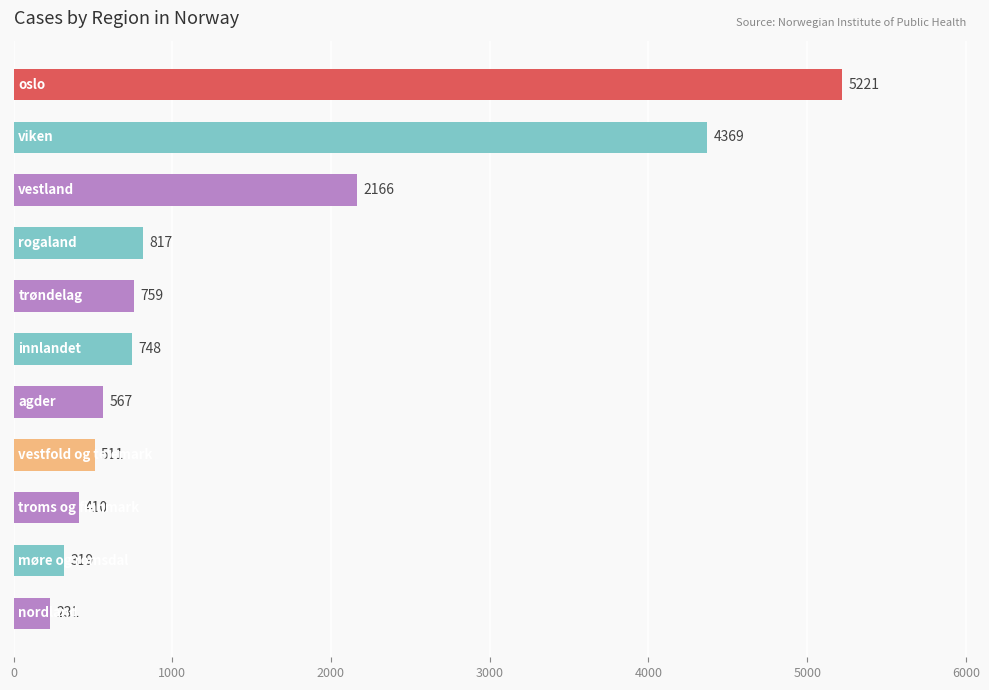

What is the sum of all values?

16118